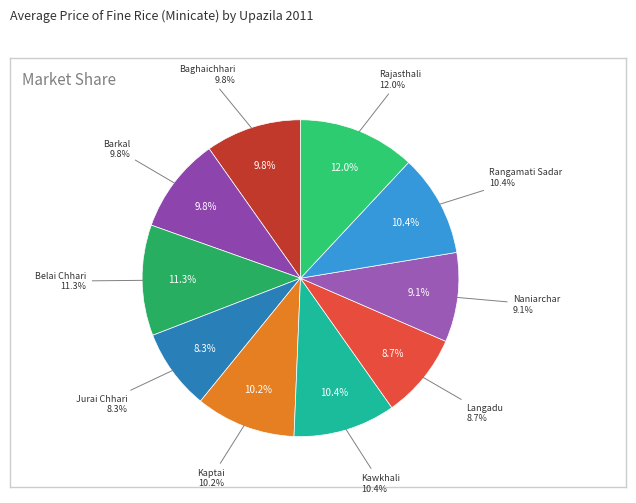

How many segments does this pie chart have?

10